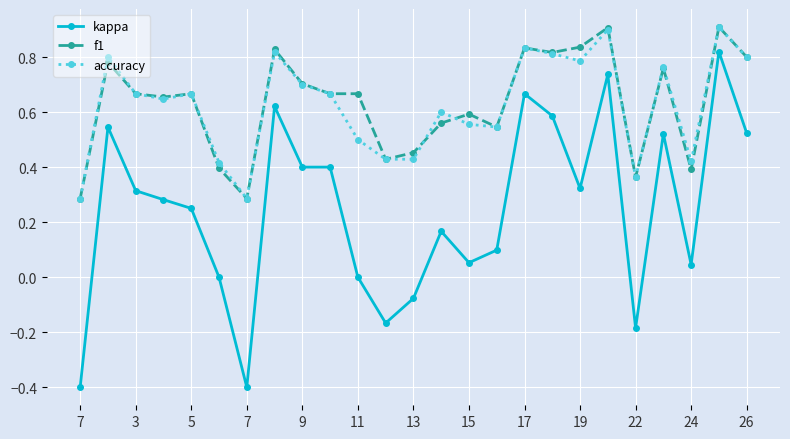

True or false: kappa has more than 0 points higher than both neighbors.

True